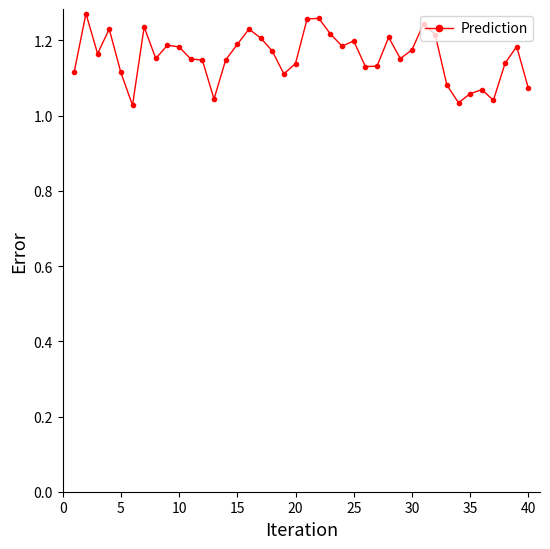

What is the sum of all values?

46.3